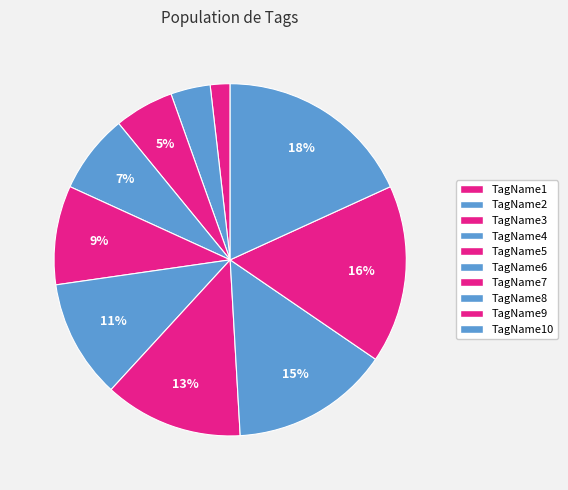

To the nearest percent, what is the average slice percentage?

10%